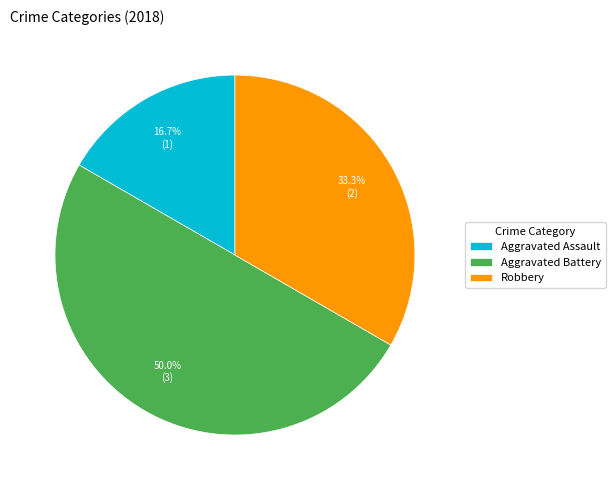

Between Robbery and Aggravated Assault, which is larger?

Robbery